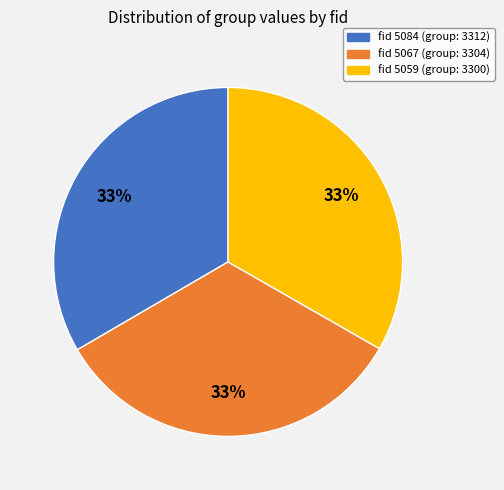

Does any single category account for the majority?

No